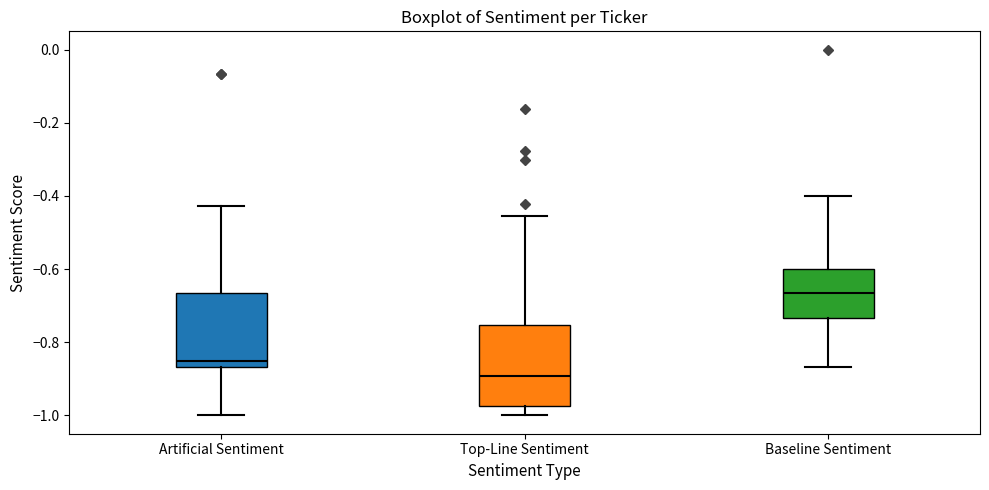

Where does the median line of the box for Top-Line Sentiment sit on the y-axis? The values are not printed on the chart, so give them approximately, as read against the axis.

-0.90